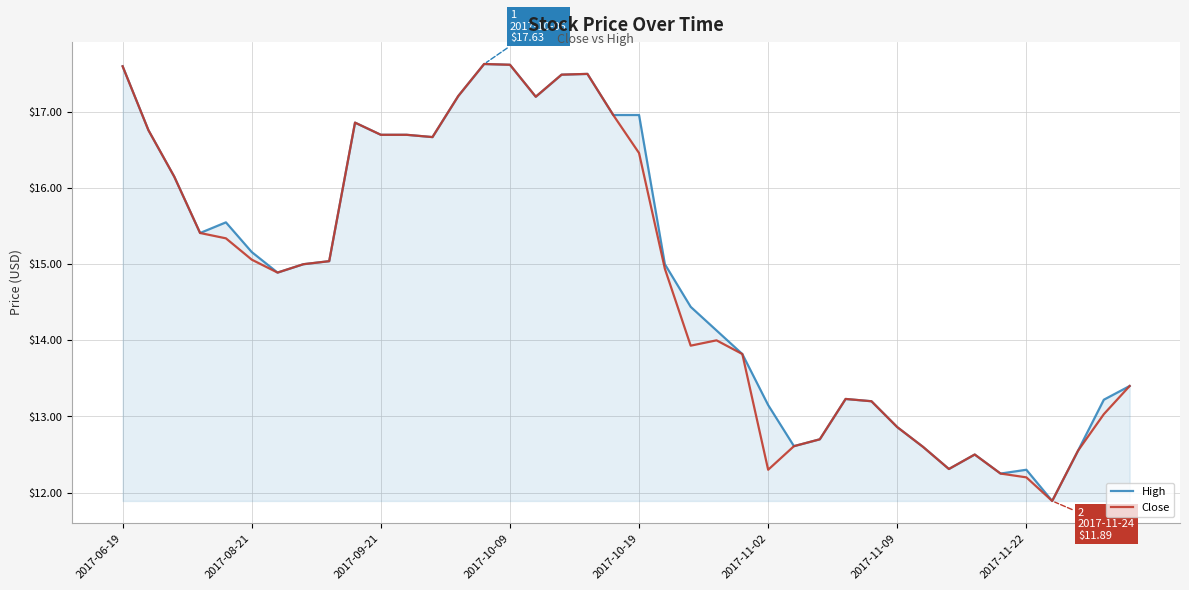

How many lines are shown in the chart?

2